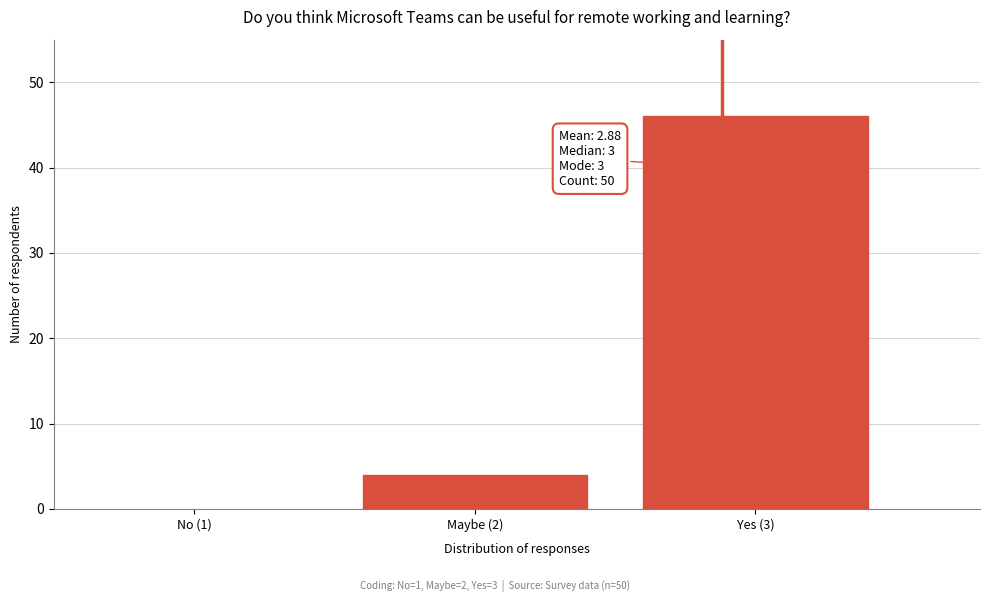

Reading left to right, what are all the values shown in this chart?

Maybe (2)=4	Yes (3)=46